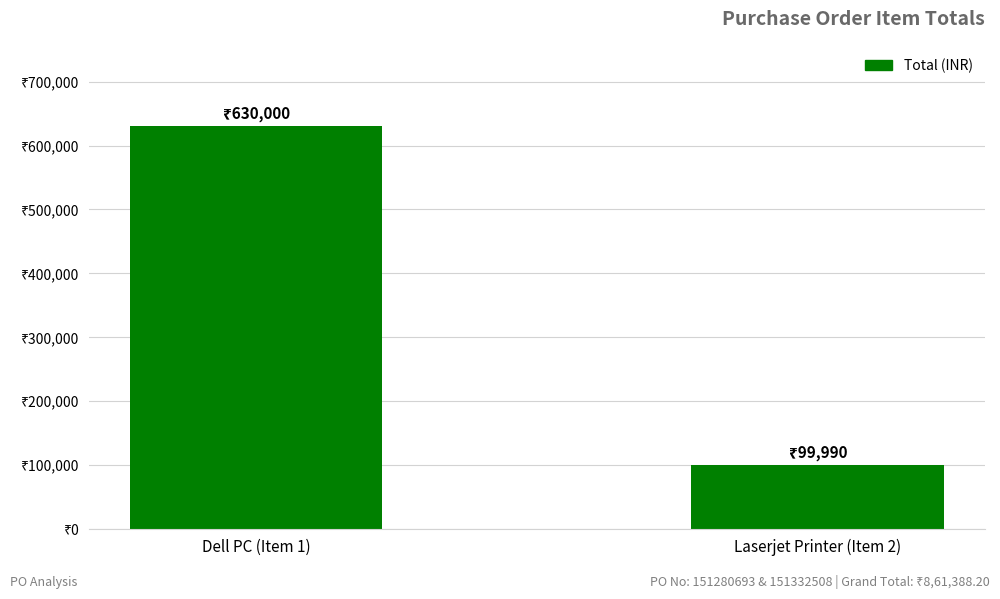

How many values are between 99990 and 630000?

2